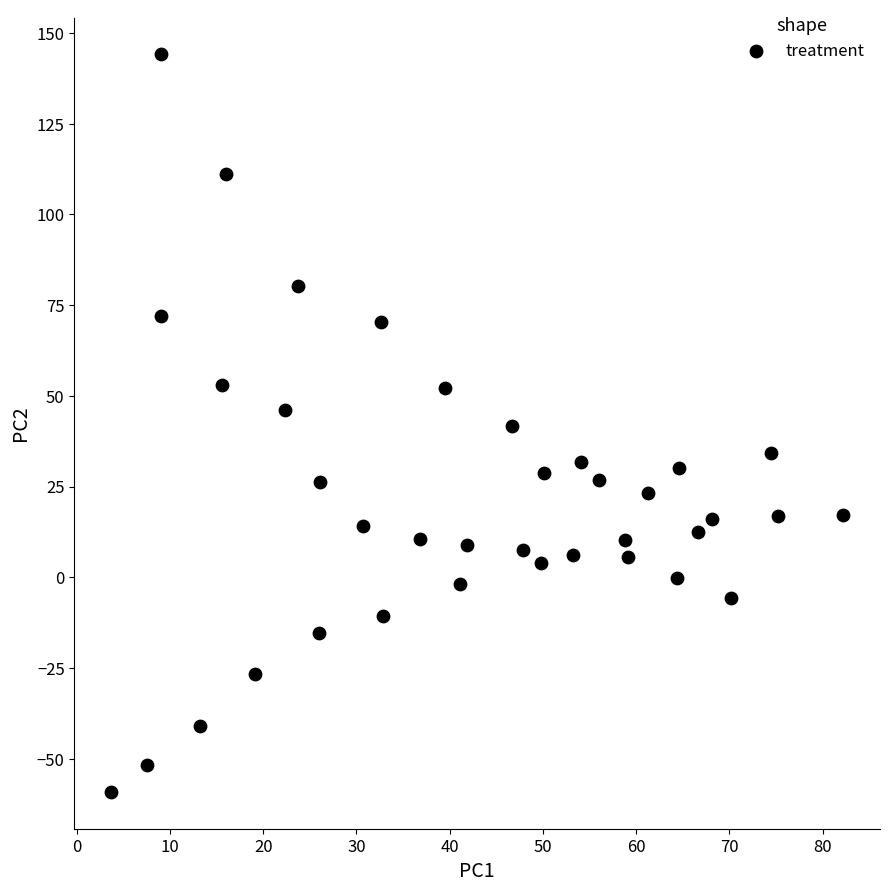

What is the range of X values (max minus min)?

78.5